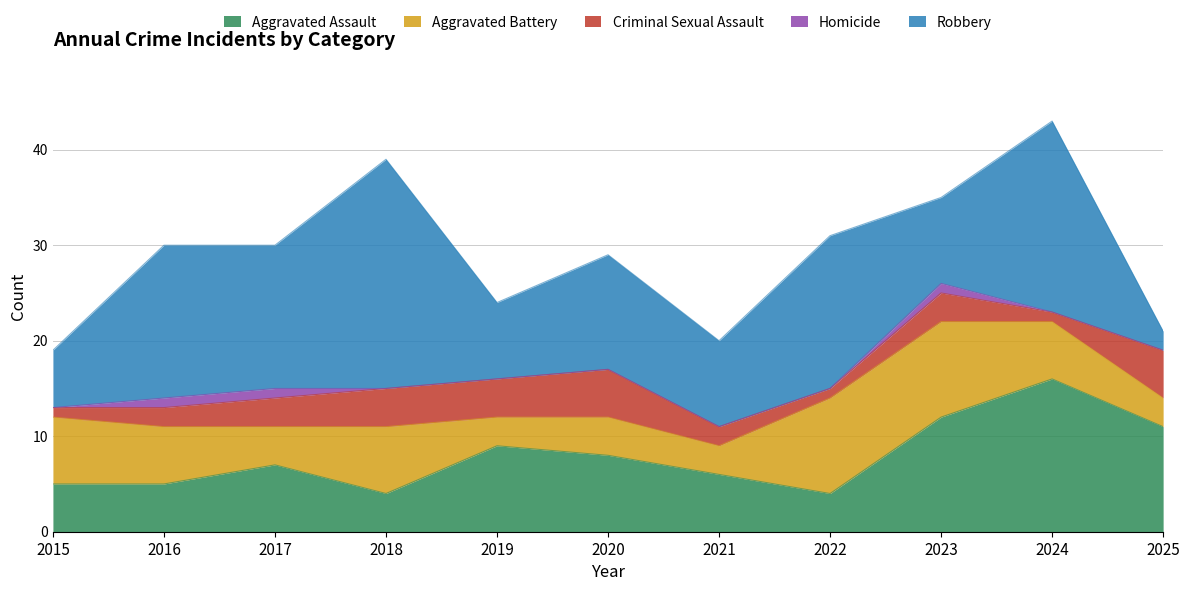

Where is the first local minimum for Aggravated Assault?

2018